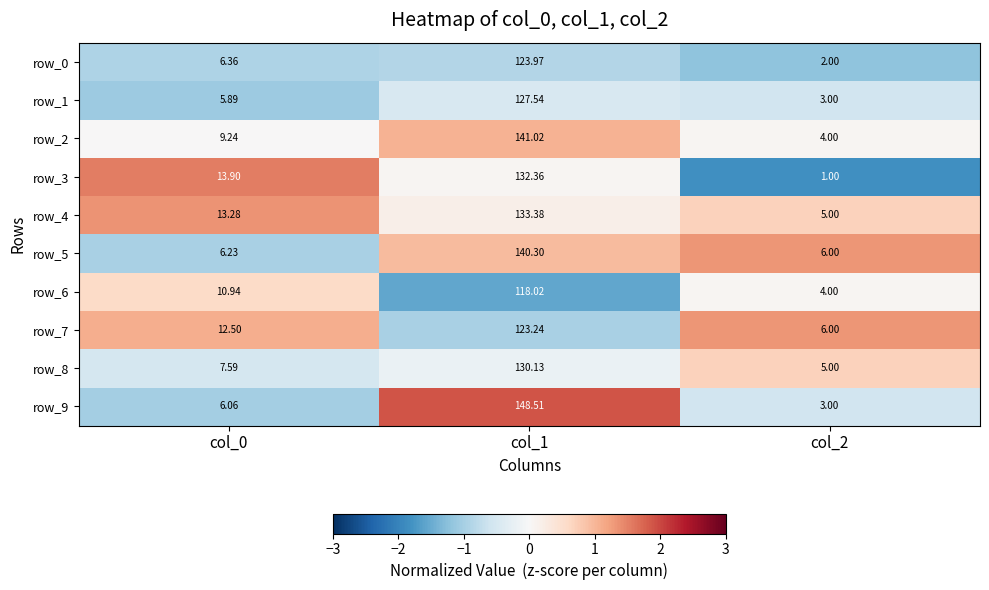

Reading right to left, transcribe all the data shown in this chart.

row_0: col_2=-1.2	col_1=-0.9	col_0=-0.9
row_1: col_2=-0.6	col_1=-0.5	col_0=-1.1
row_2: col_2=0.1	col_1=1.0	col_0=0.0
row_3: col_2=-1.8	col_1=0.1	col_0=1.5
row_4: col_2=0.7	col_1=0.2	col_0=1.3
row_5: col_2=1.3	col_1=1.0	col_0=-1.0
row_6: col_2=0.1	col_1=-1.6	col_0=0.6
row_7: col_2=1.3	col_1=-1.0	col_0=1.1
row_8: col_2=0.7	col_1=-0.2	col_0=-0.5
row_9: col_2=-0.6	col_1=1.9	col_0=-1.0